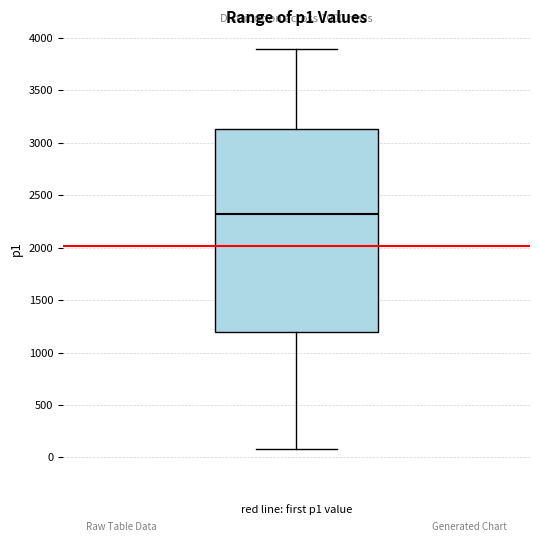

Read this box plot against the y-axis: the position of the median line, the range covered by the box, and the ends of both whiskers. The values are not printed on the chart, so give them approximately, as read against the axis.

median 2300, box 1200 to 3150, whiskers 100 to 3900